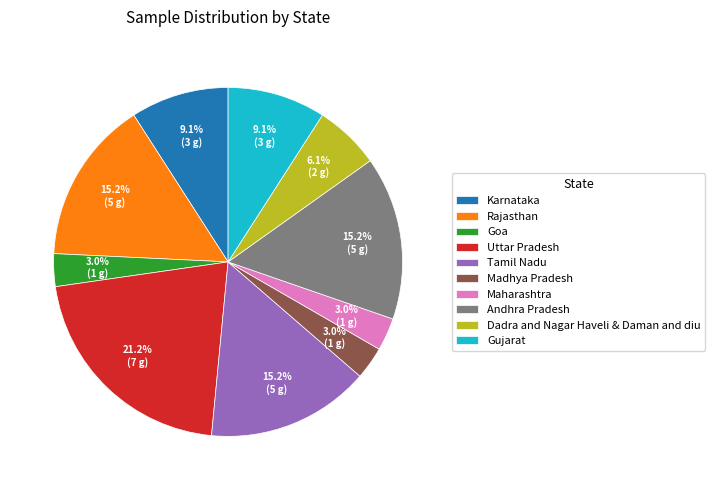

Which category has the biggest portion of the pie?

Uttar Pradesh